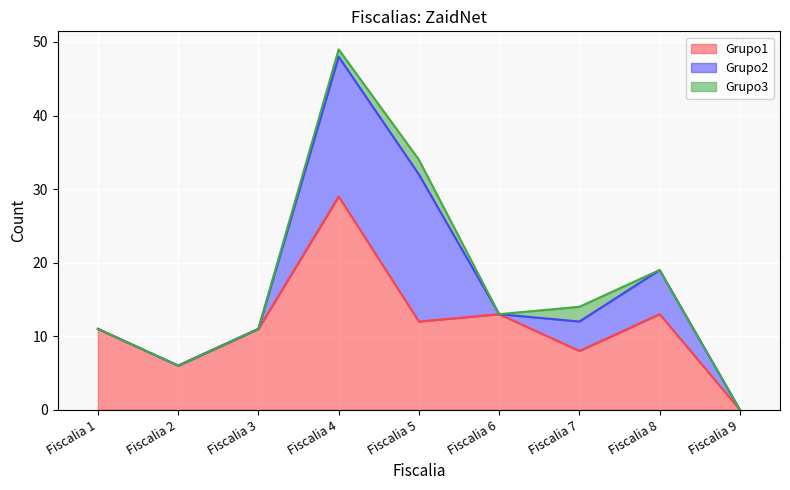

Is it true that Grupo2 equals 0 at Fiscalia 1?

True